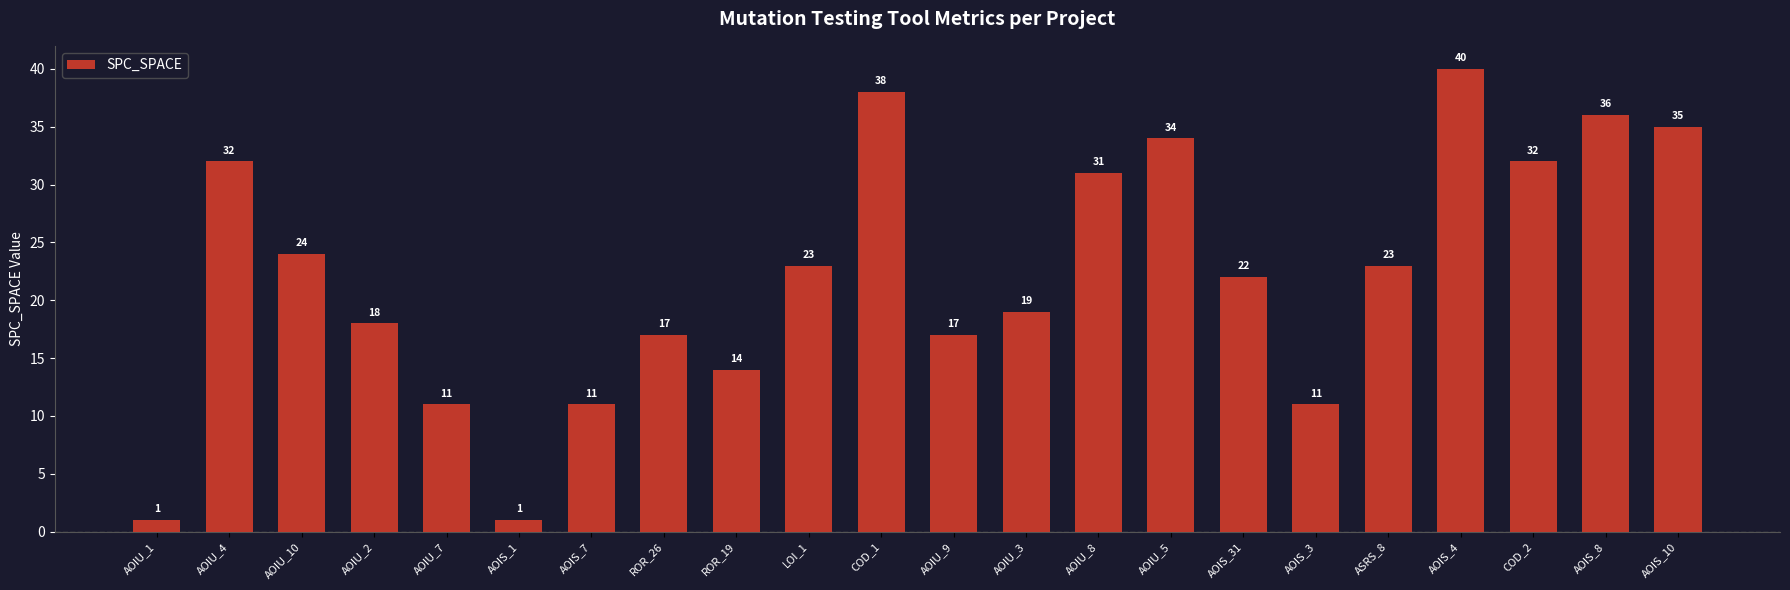

What is the value of the 15th bar from the left?

34